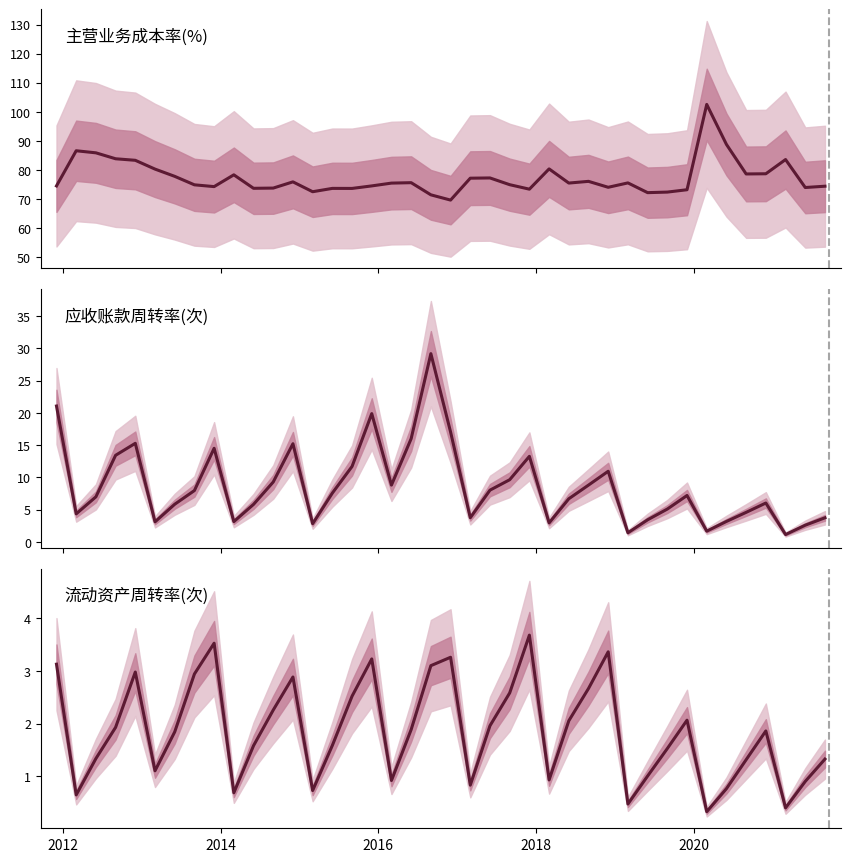

Which series has the widest spread of values?

主营业务成本率(%)